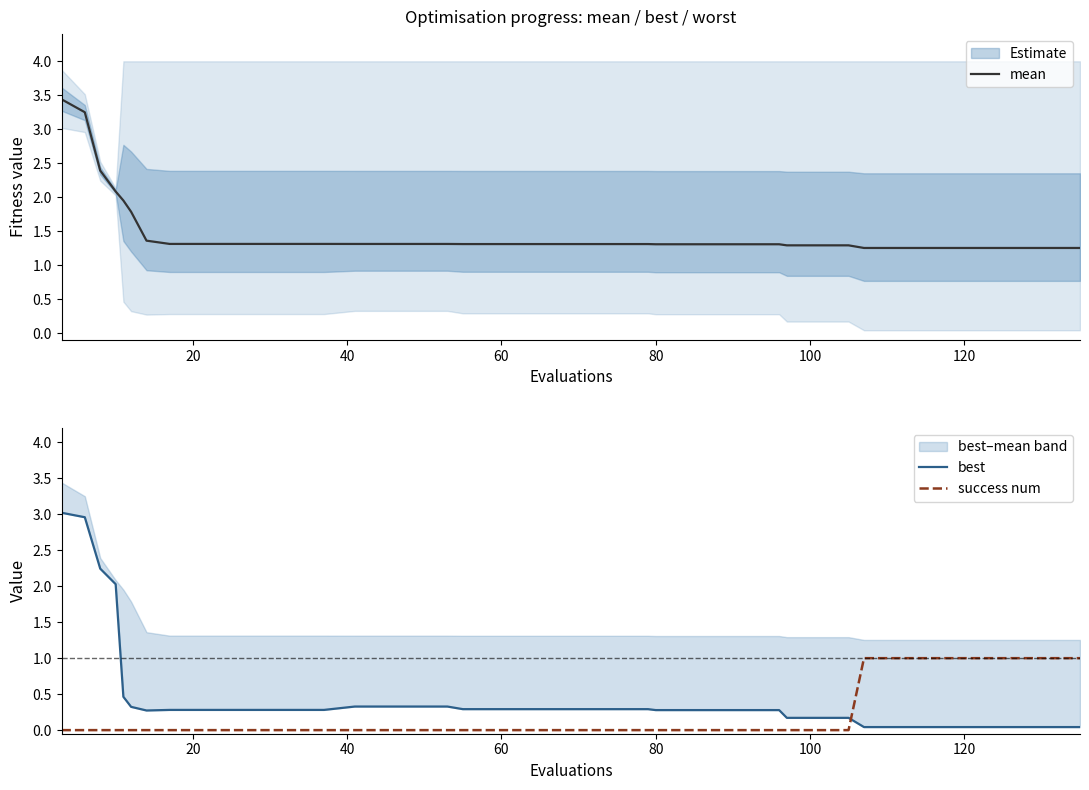

Which series has the widest spread of values?

best